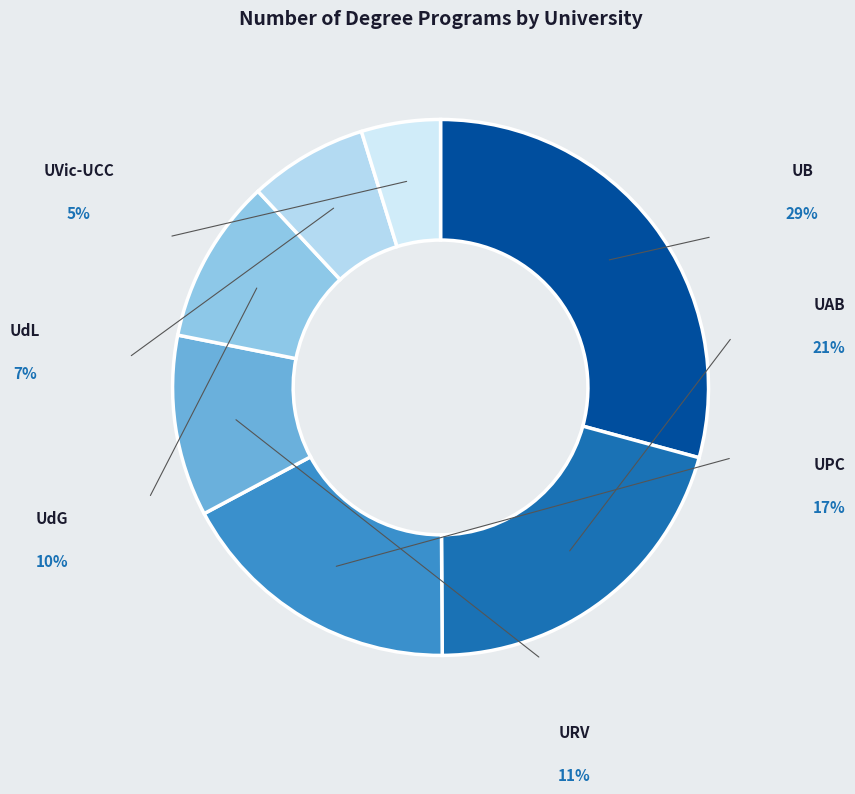

Does UdG account for over 50% of the chart?

No